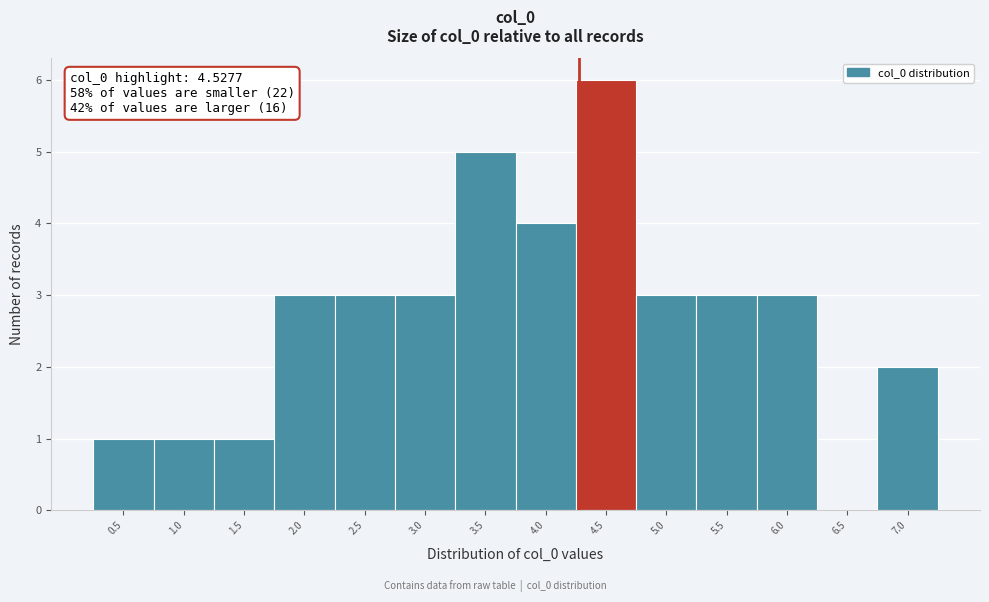

Reading right to left, list all the values displayed in this chart.

7.0=2	6.5=0	6.0=3	5.5=3	5.0=3	4.5=6	4.0=4	3.5=5	3.0=3	2.5=3	2.0=3	1.5=1	1.0=1	0.5=1